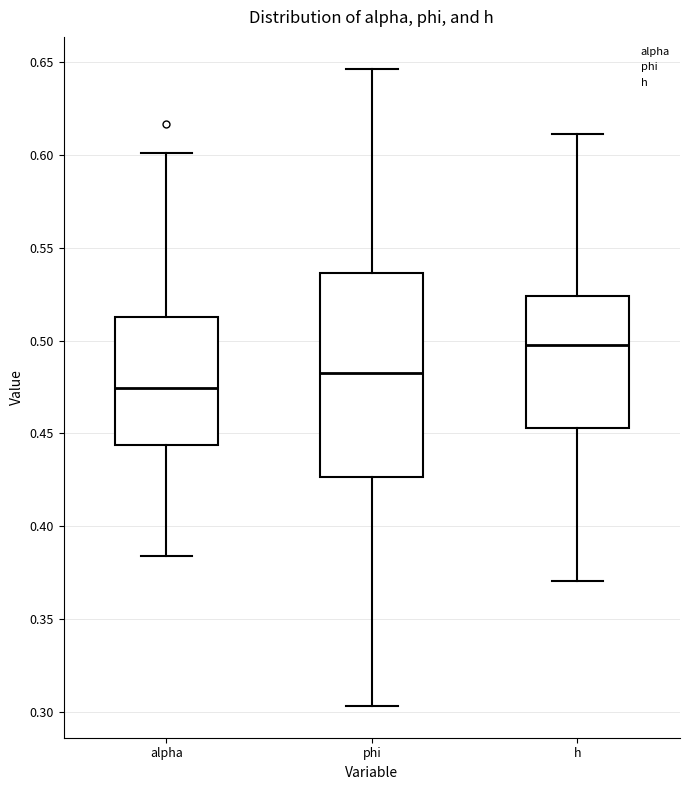

Where does the upper whisker of the box for alpha end on the y-axis? The values are not printed on the chart, so give them approximately, as read against the axis.

0.600